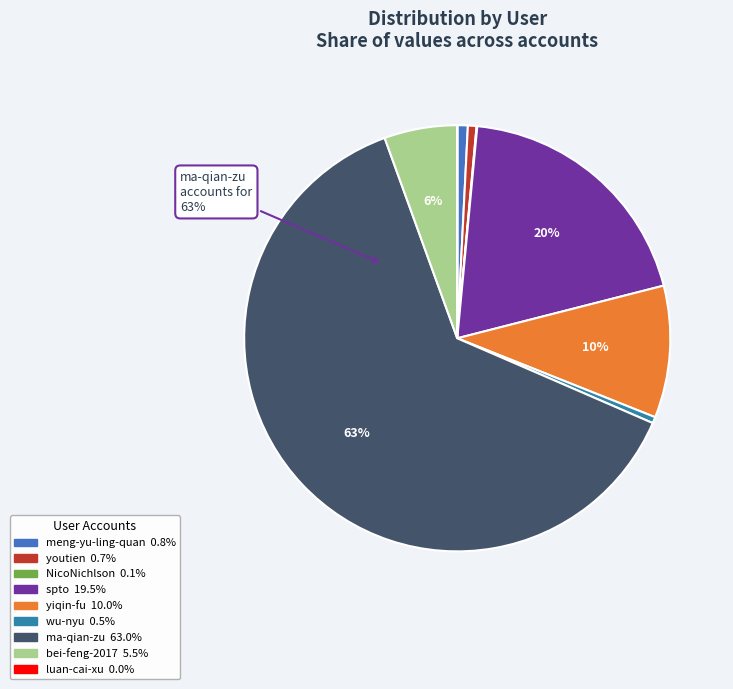

How many slices are in this pie chart?

9